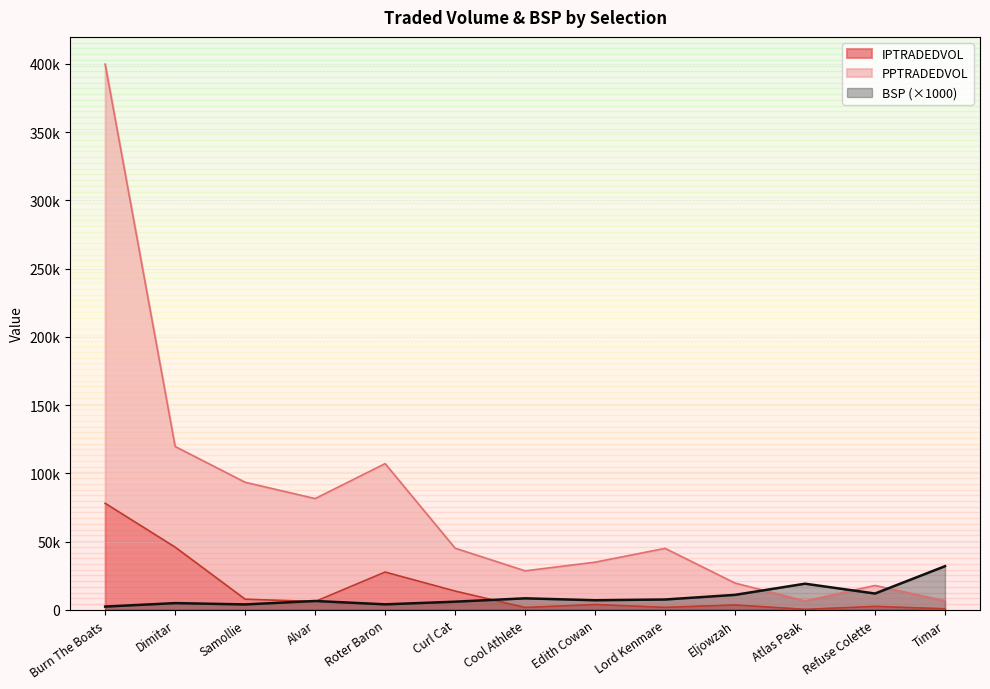

How many lines are shown in the chart?

3